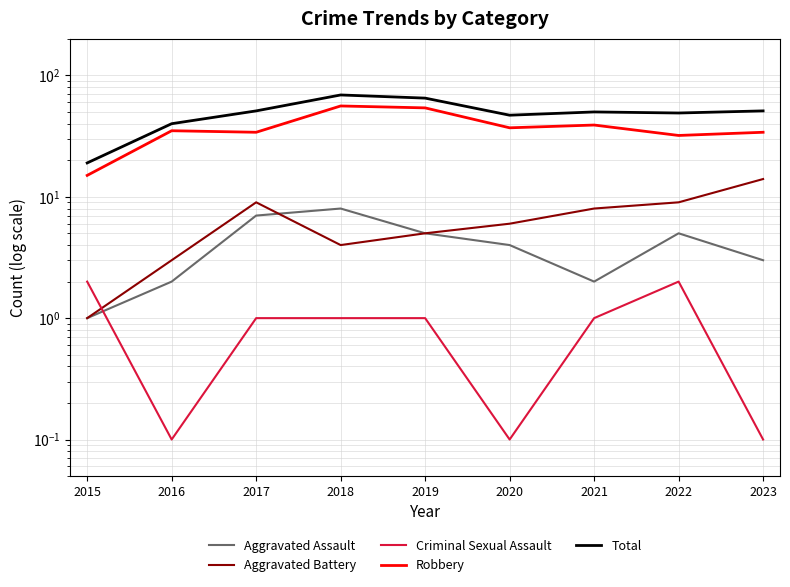

What are all the series names shown in the legend?

Aggravated Assault, Aggravated Battery, Criminal Sexual Assault, Robbery, Total